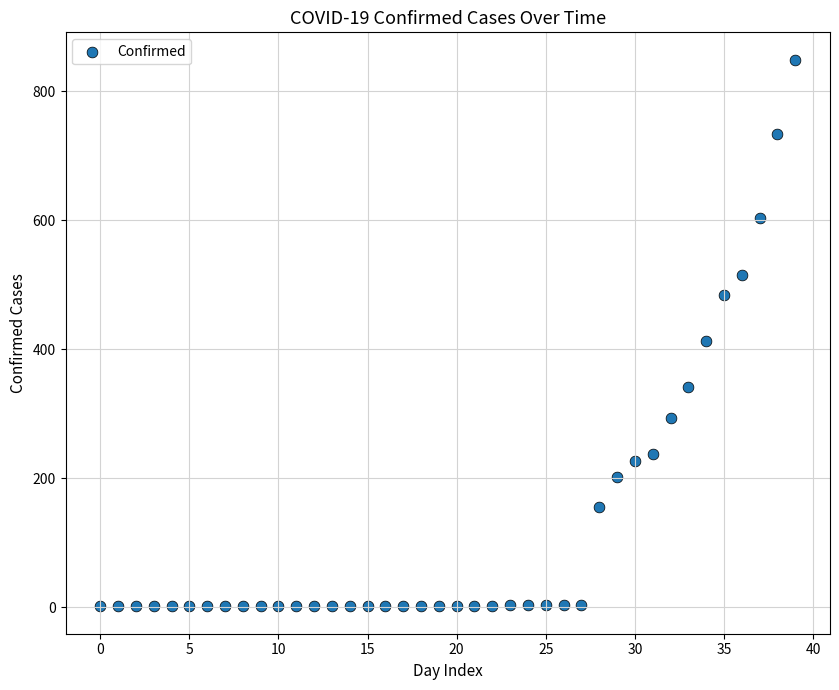

What Y value in the scatter plot is closest to 425?

413